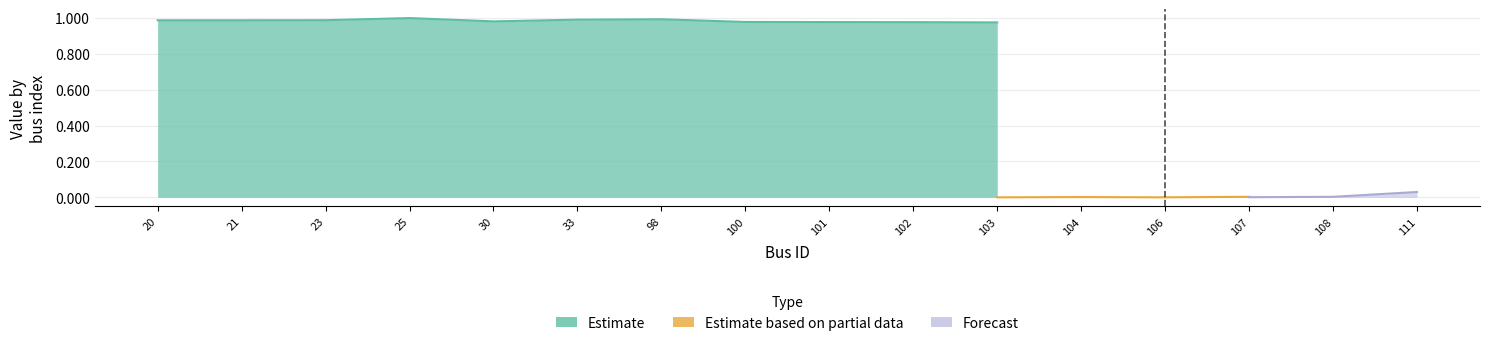

Between 108 and 111, which is larger?

111